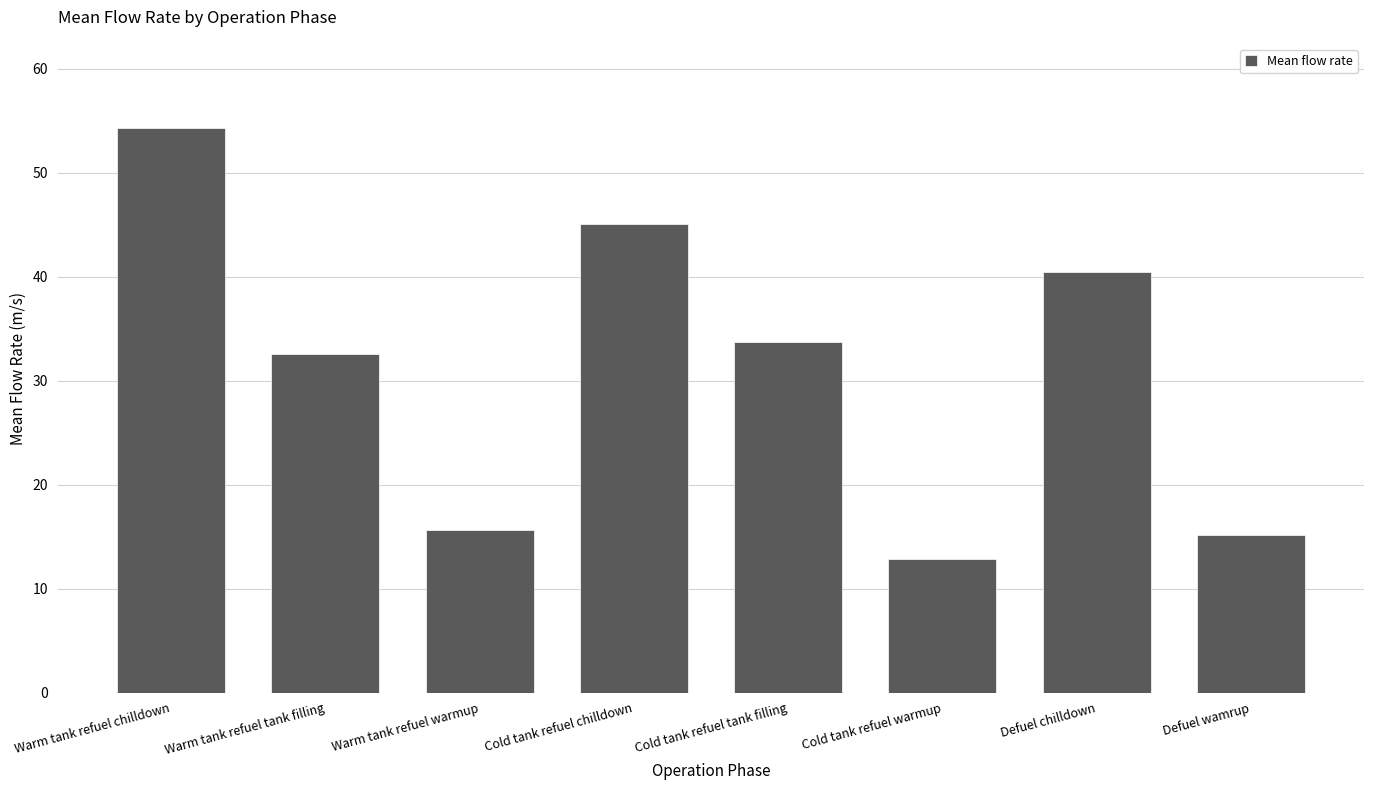

What is the ratio of the value at Warm tank refuel warmup to the value at Warm tank refuel chilldown?

0.3